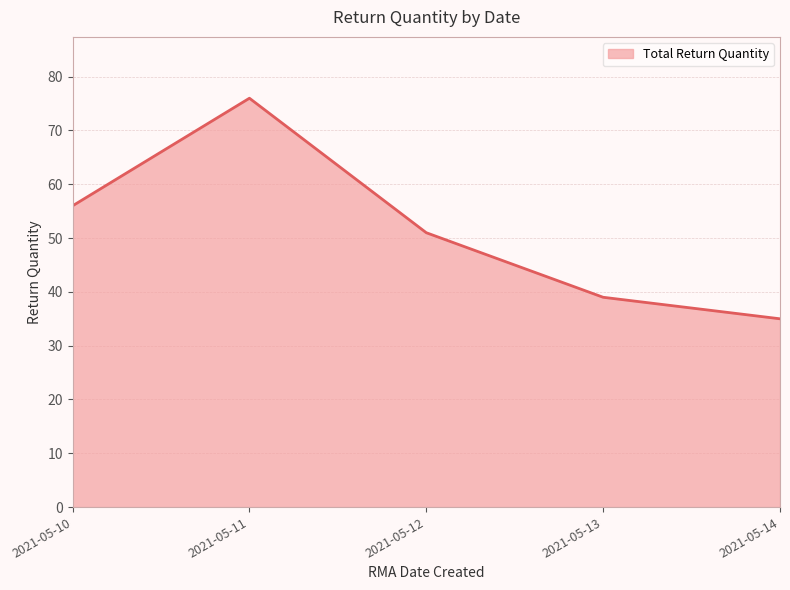

Where is the first local maximum?

2021-05-11